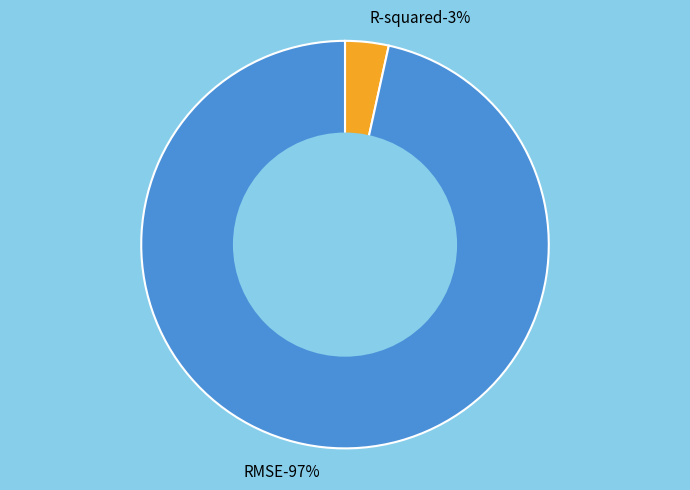

To the nearest percent, what portion does R-squared represent?

3%